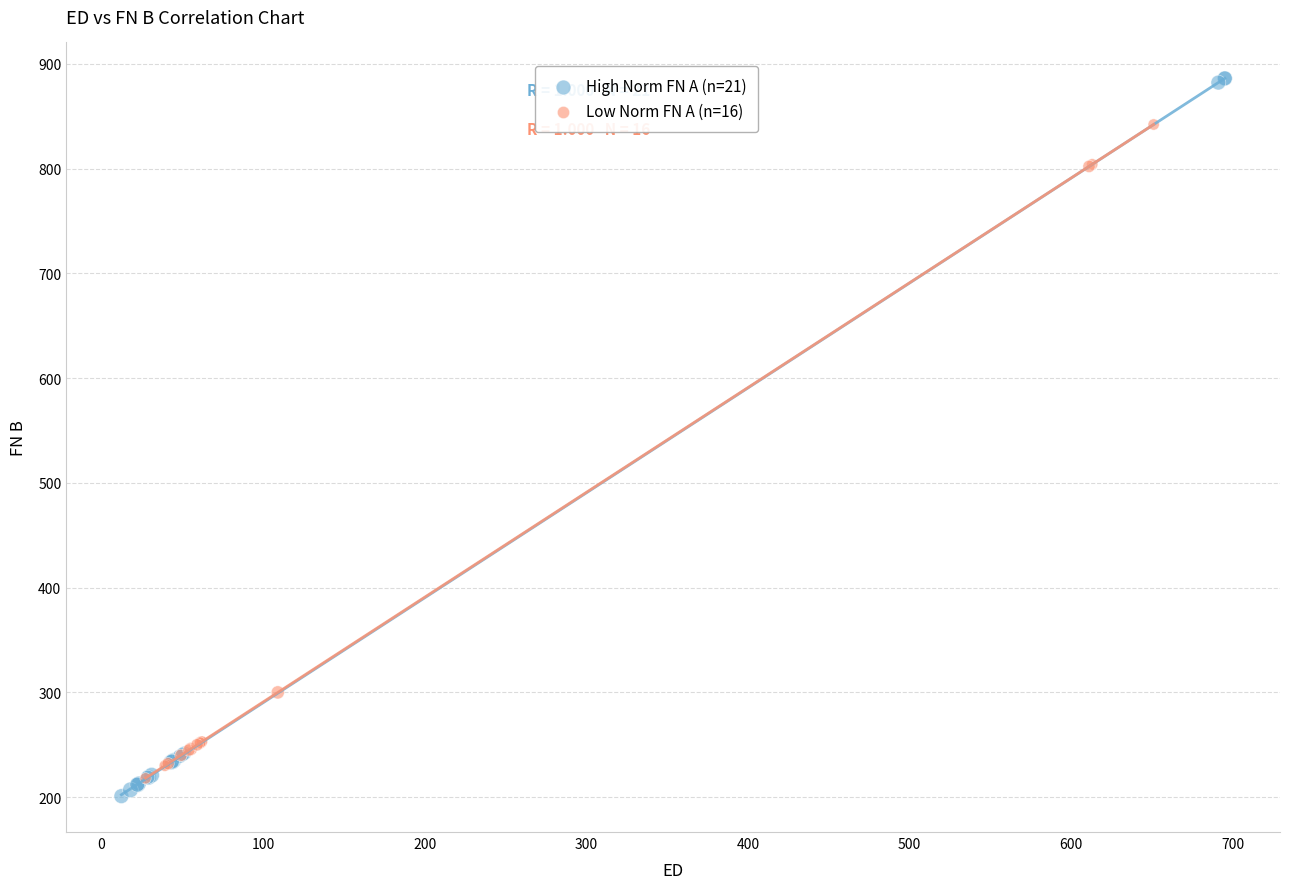

What are all the series names shown in the legend?

High Norm FN A (n=21), Low Norm FN A (n=16)